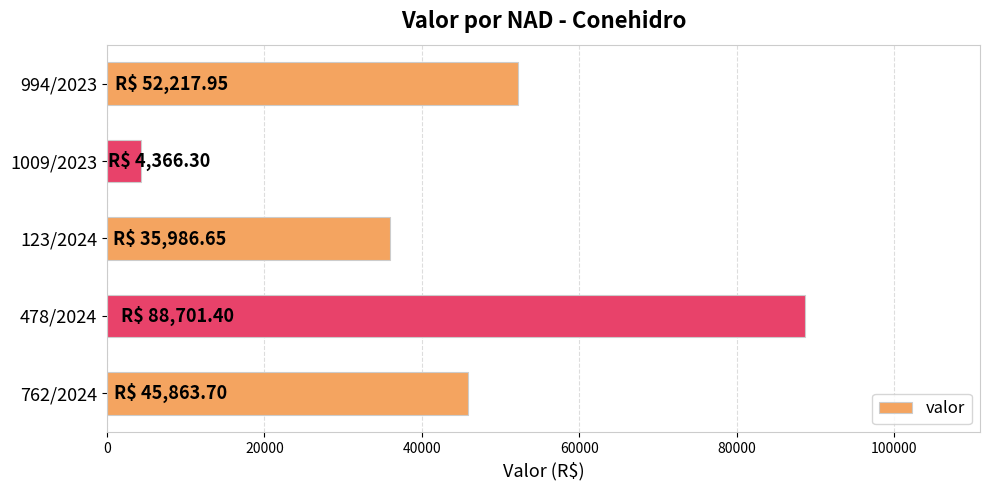

Which category has the highest value across all series?

478/2024